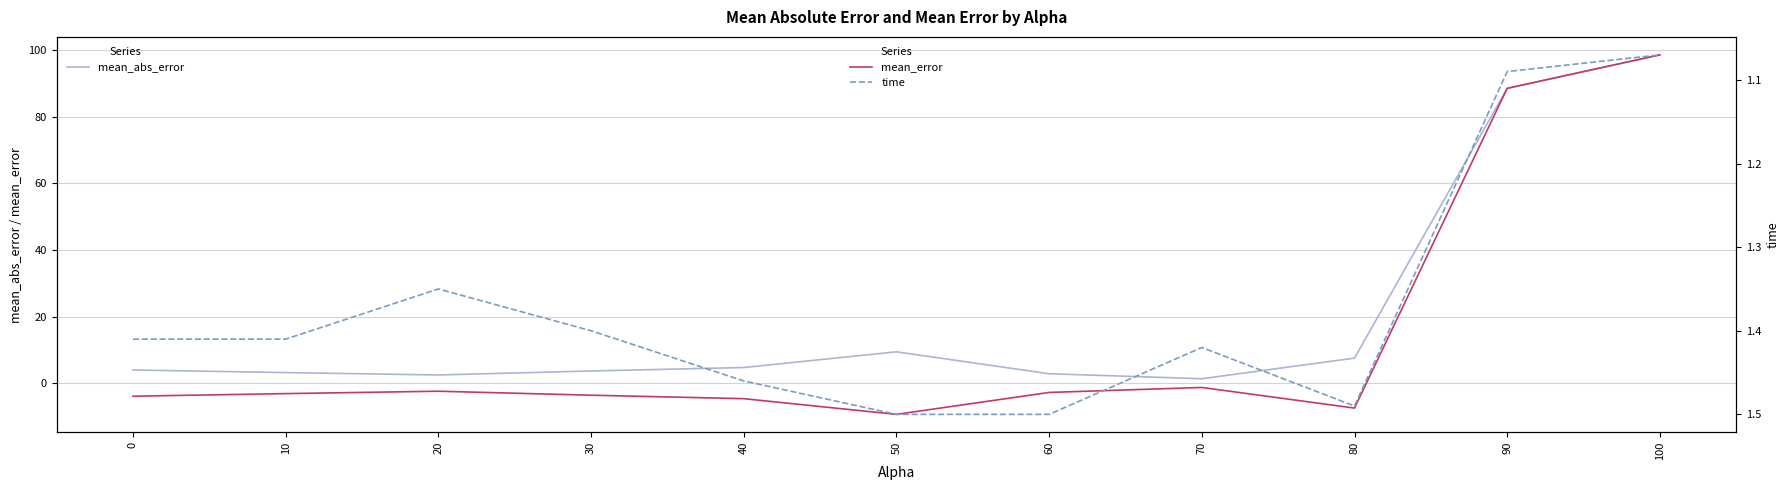

What is the value of the mean_error point at the 8th from the left?

-1.3